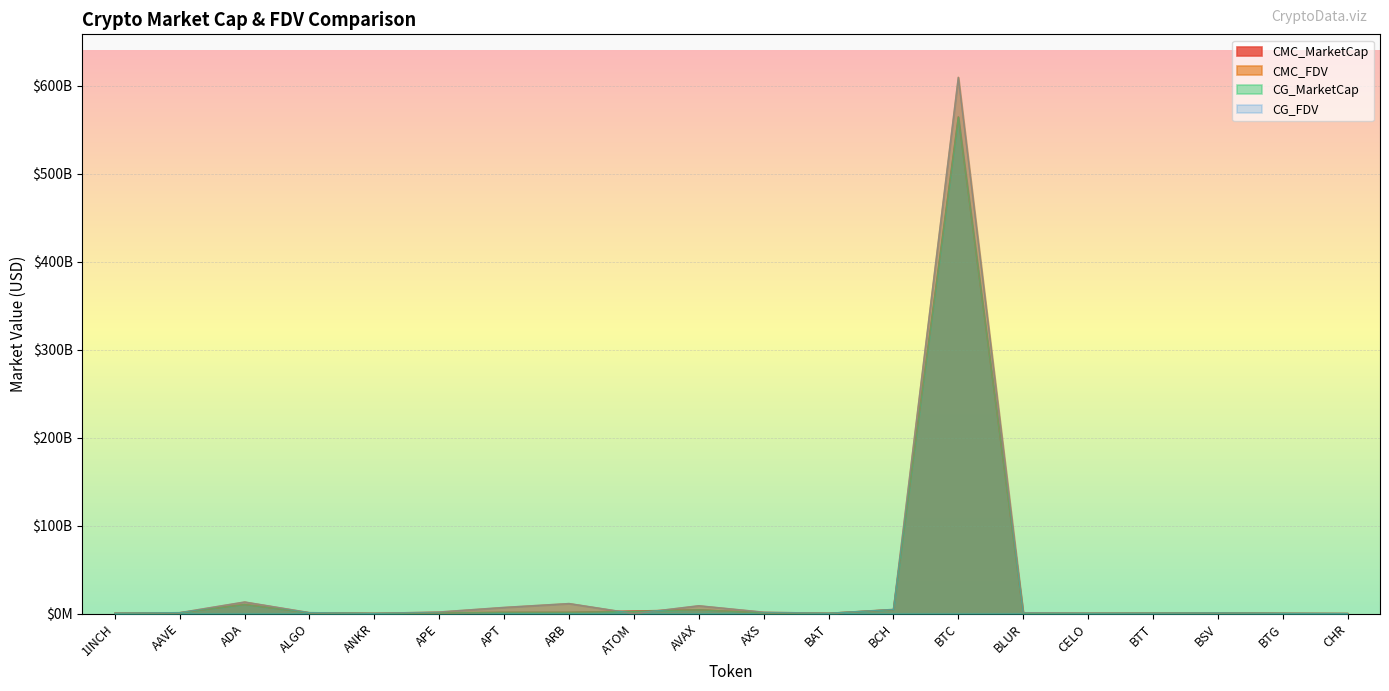

What are all the series names shown in the legend?

CMC_MarketCap, CMC_FDV, CG_MarketCap, CG_FDV